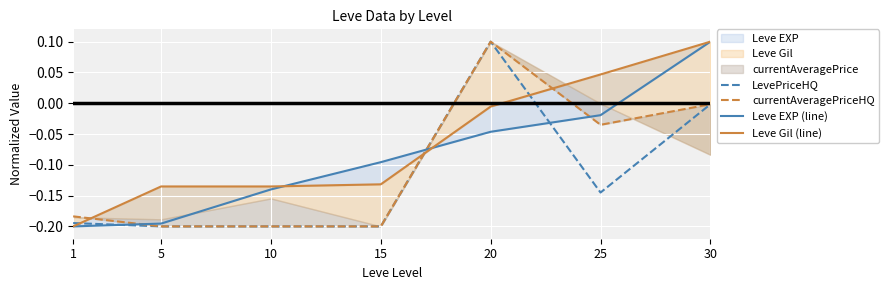

What is the smallest value displayed?

-0.2